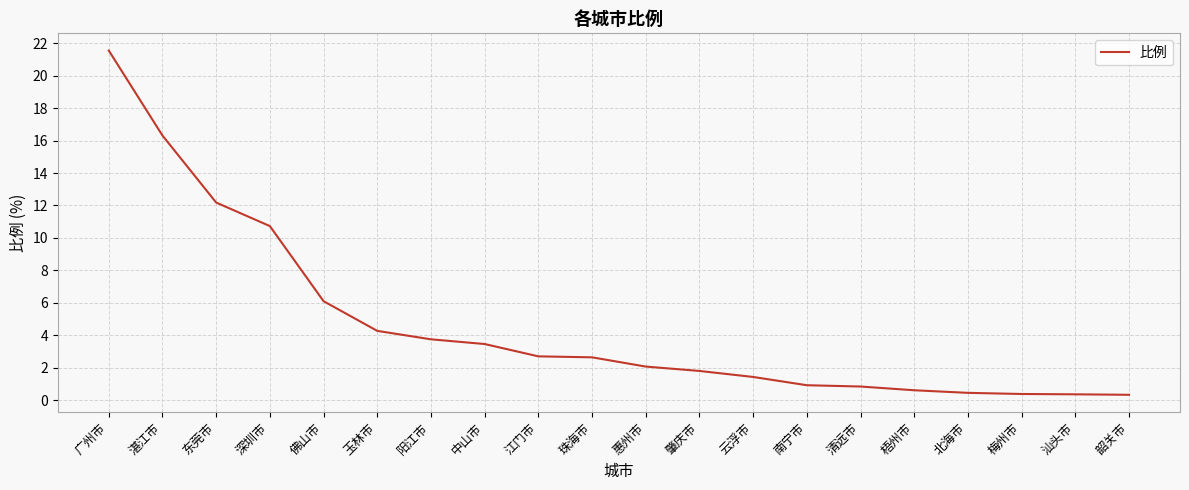

What is the difference between the values at 云浮市 and 湛江市?

14.9